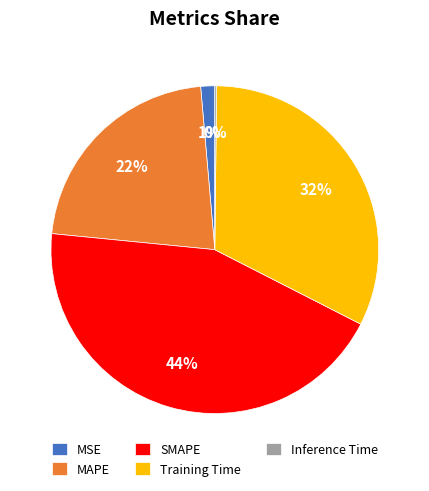

Is it true that MAPE is 22% of the pie?

True